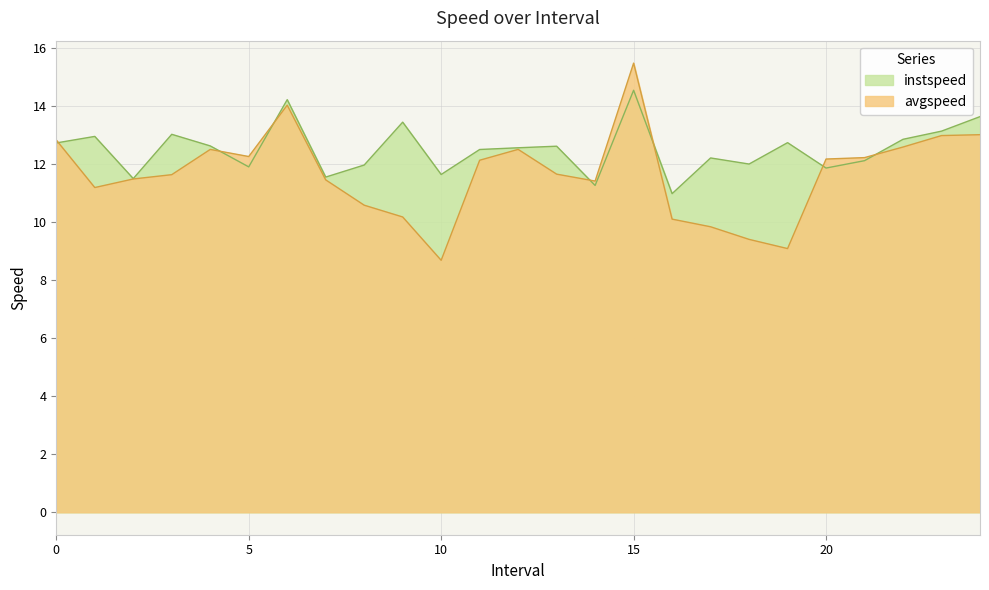

What is the sum of all avgspeed values?

291.5